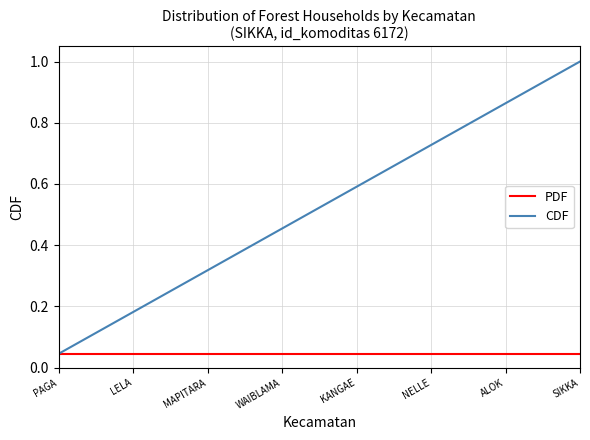

Which series has the largest total across all categories?

CDF